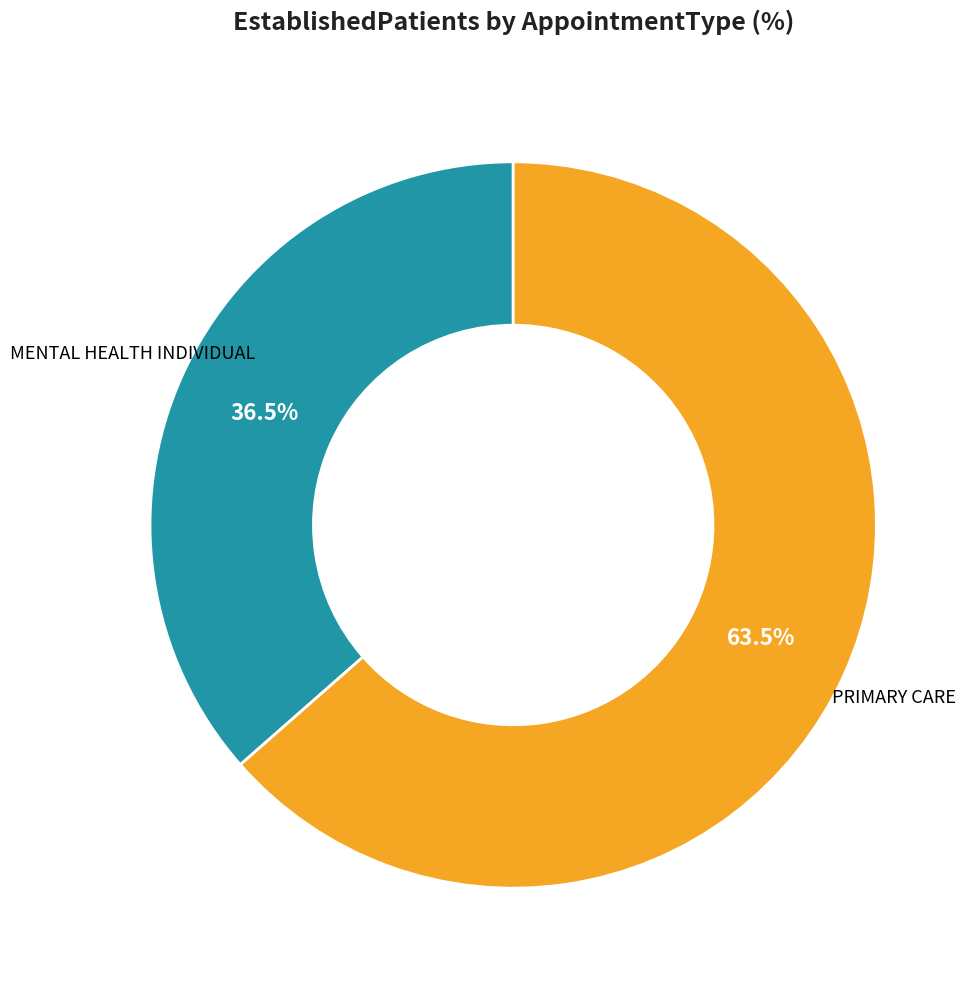

Is there a majority slice in this chart?

Yes